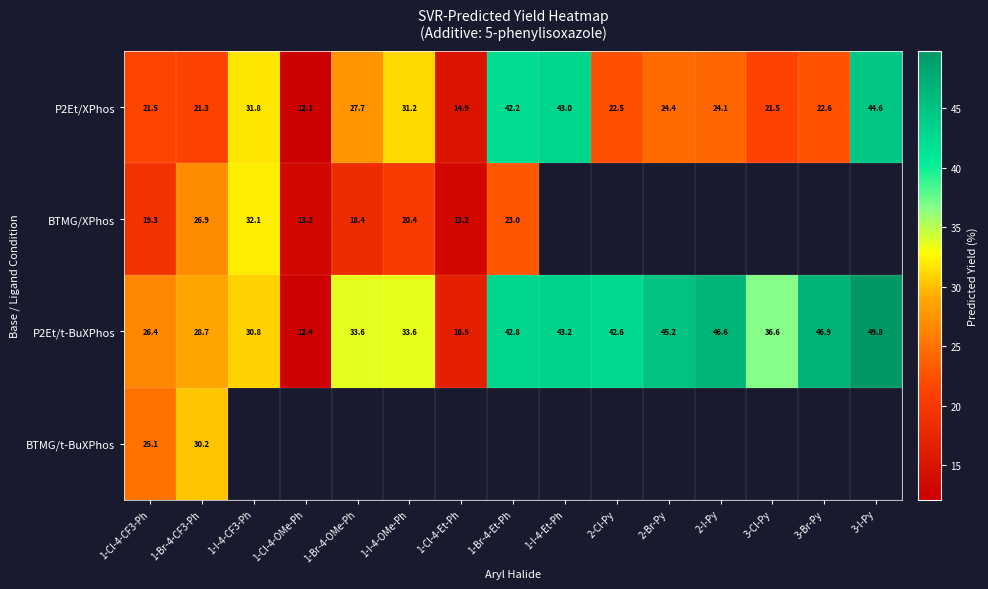

What is the difference between the highest and lowest values at 1-I-4-CF3-Ph?

1.3